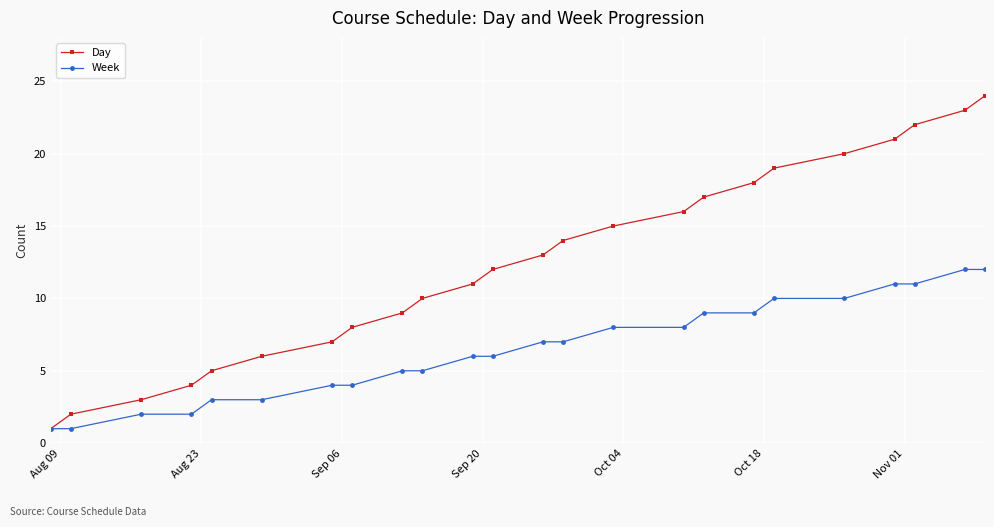

Rank the series by their maximum value, from lowest to highest.

Week, Day